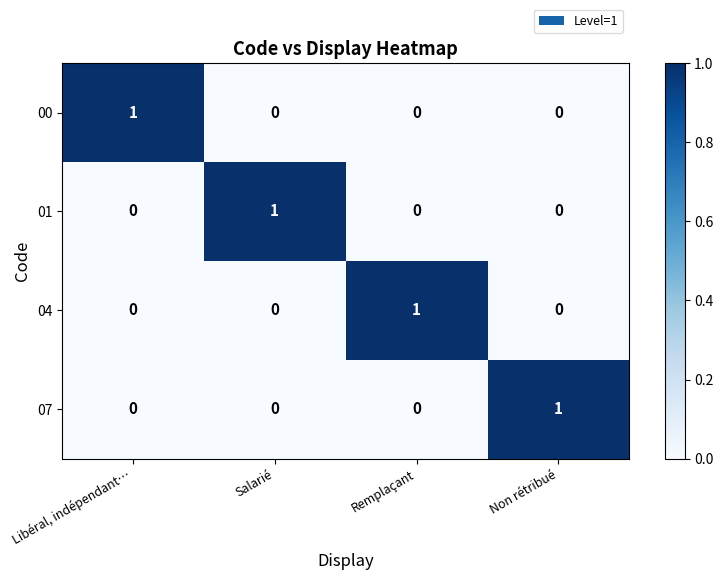

Reading left to right, list all the values displayed in this chart.

00: Libéral, indépendant…=1	Salarié=0	Remplaçant=0	Non rétribué=0
01: Libéral, indépendant…=0	Salarié=1	Remplaçant=0	Non rétribué=0
04: Libéral, indépendant…=0	Salarié=0	Remplaçant=1	Non rétribué=0
07: Libéral, indépendant…=0	Salarié=0	Remplaçant=0	Non rétribué=1